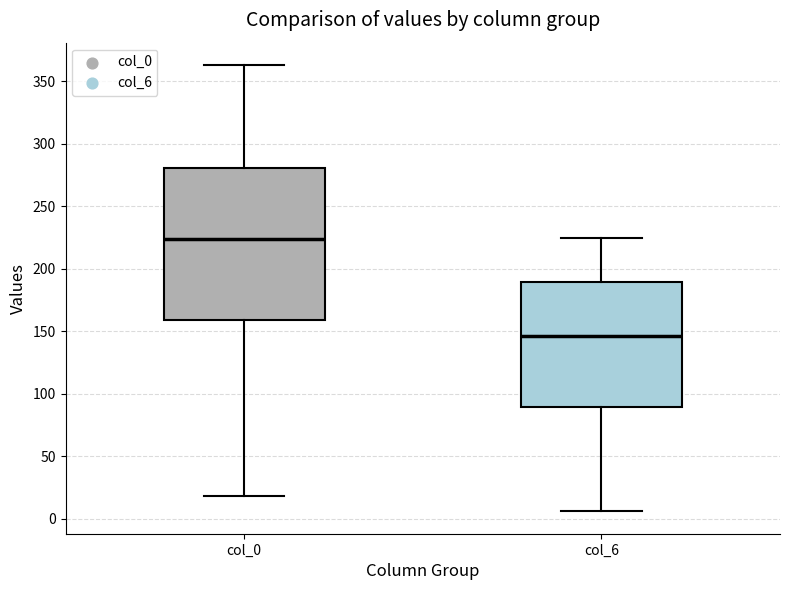

Which box is the tallest, from its lower edge to its upper edge?

col_0